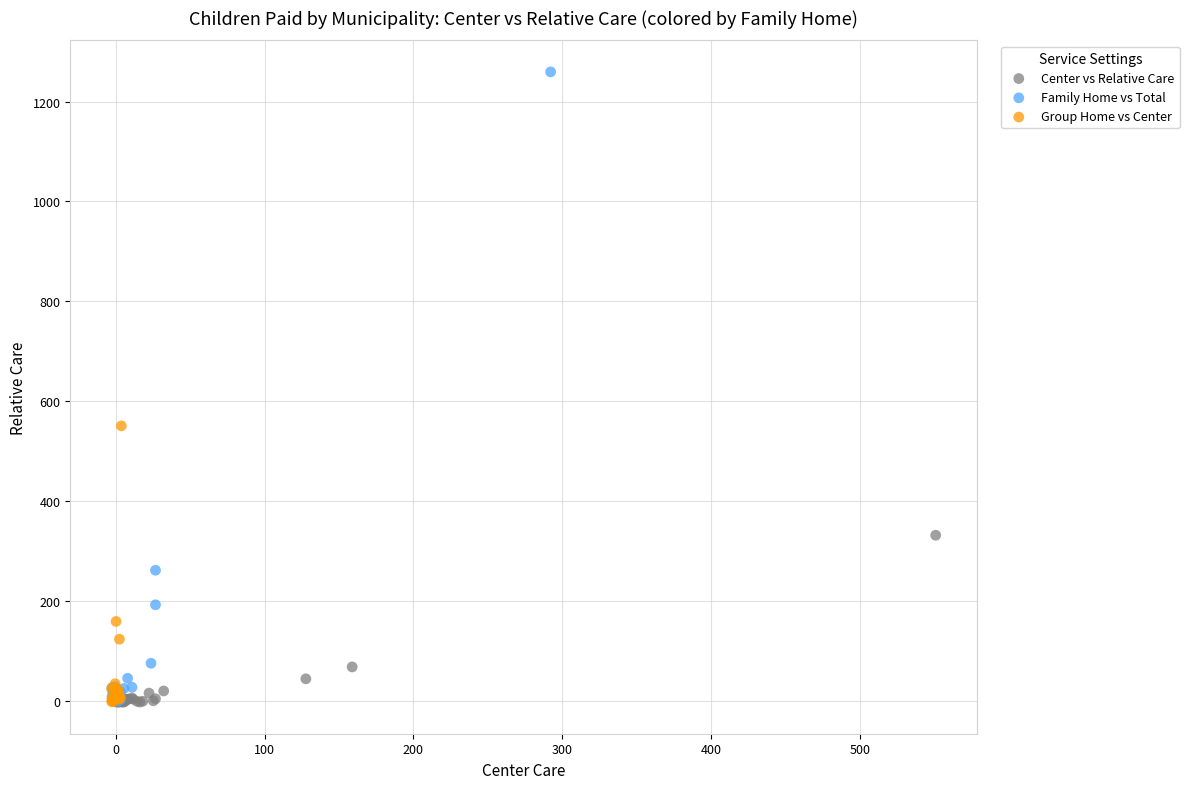

Which series has the widest spread of Y values?

Family Home vs Total